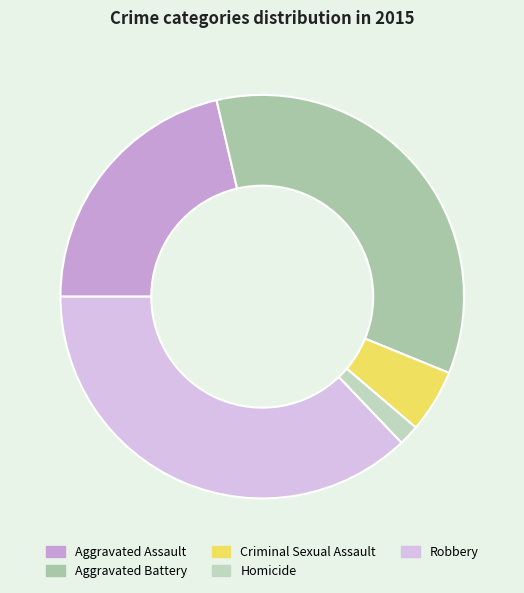

What percentage is NOT represented by Aggravated Battery?

65.2%